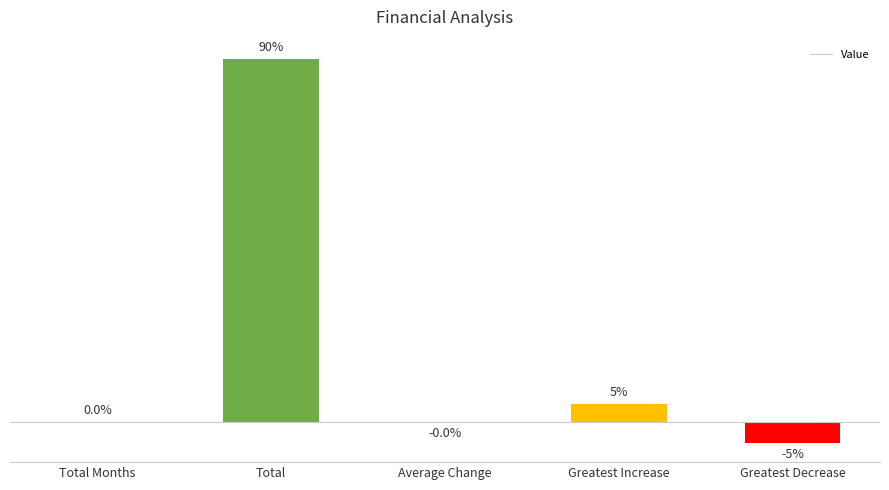

Which category has the highest value across all series?

Total